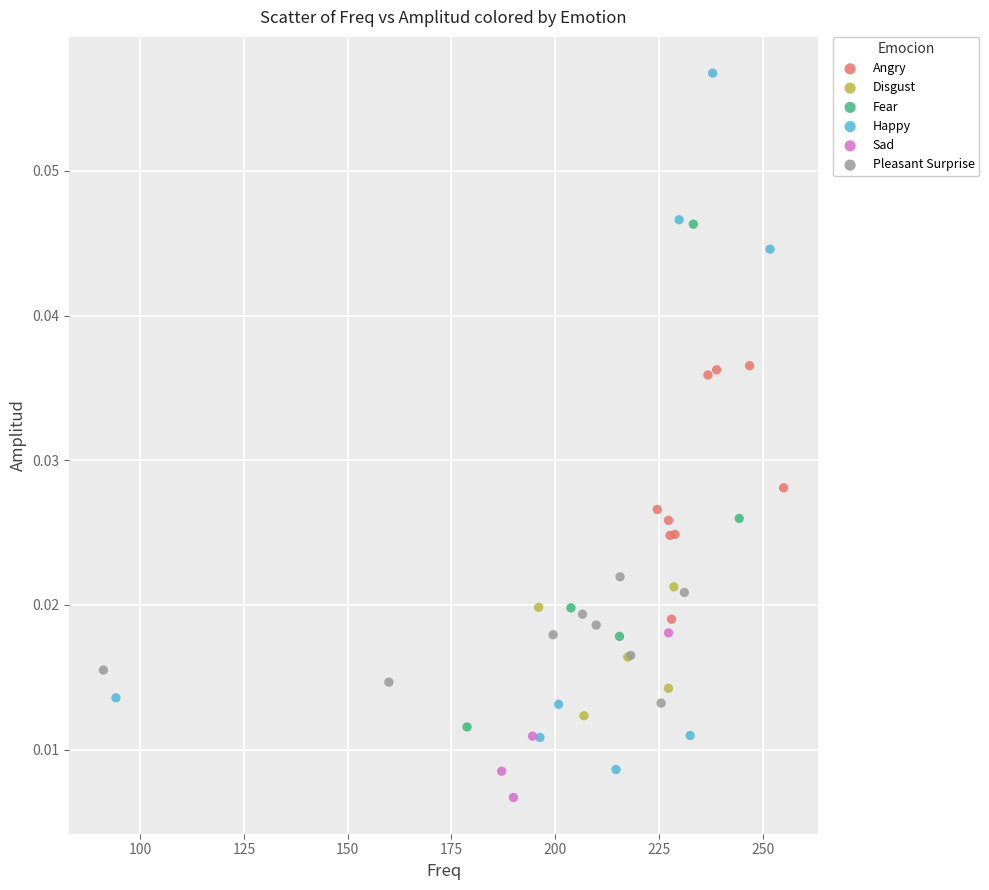

Which series has the widest spread of Y values?

Happy